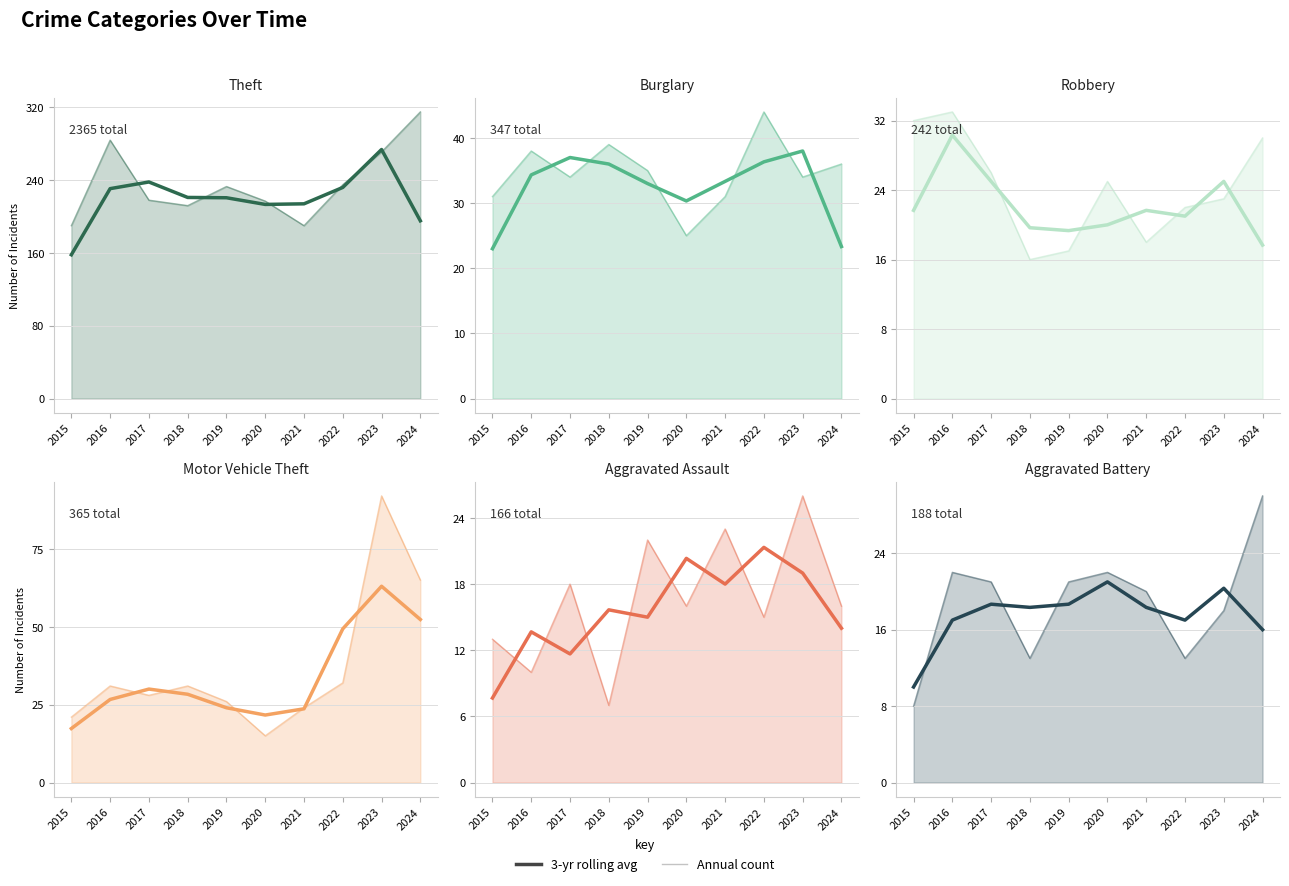

How many interior local valleys does the Theft series have?

1